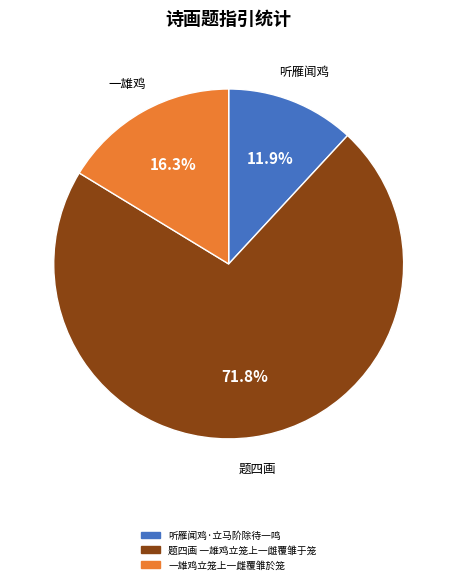

Does 听雁闻鸡 account for over 50% of the chart?

No